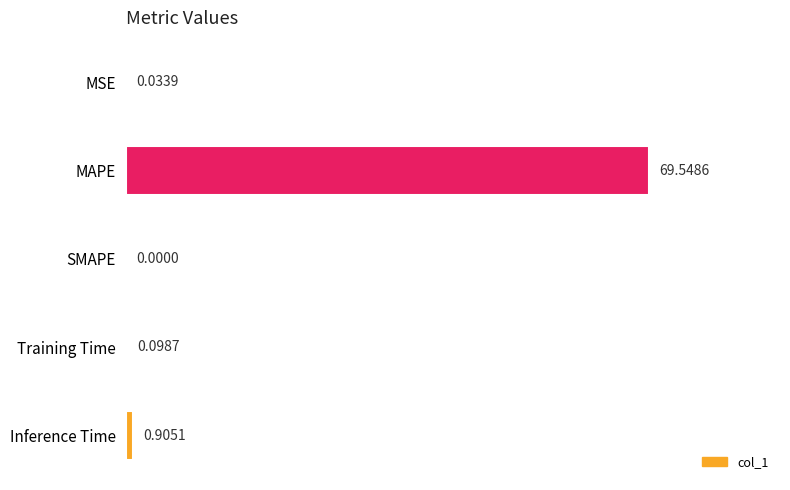

Which has a higher value, Training Time or MSE?

Training Time